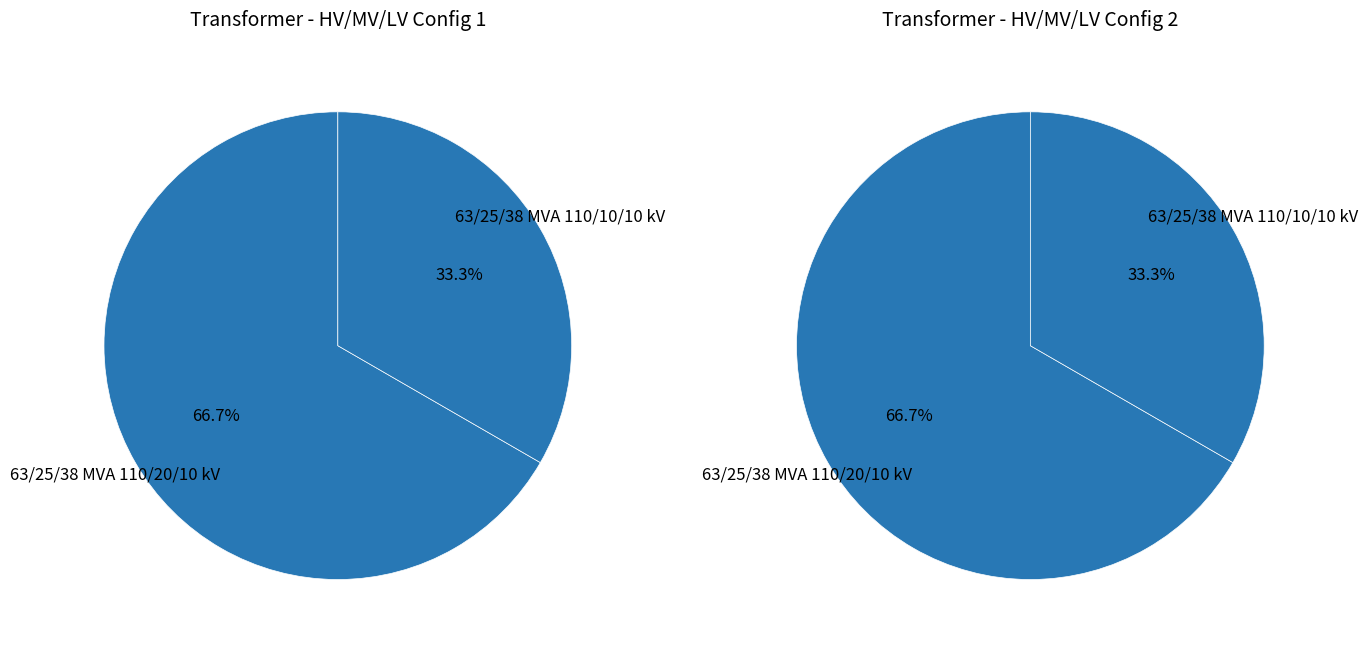

What percentage do 63/25/38 MVA 110/20/10 kV and 63/25/38 MVA 110/10/10 kV together represent?

100.0%